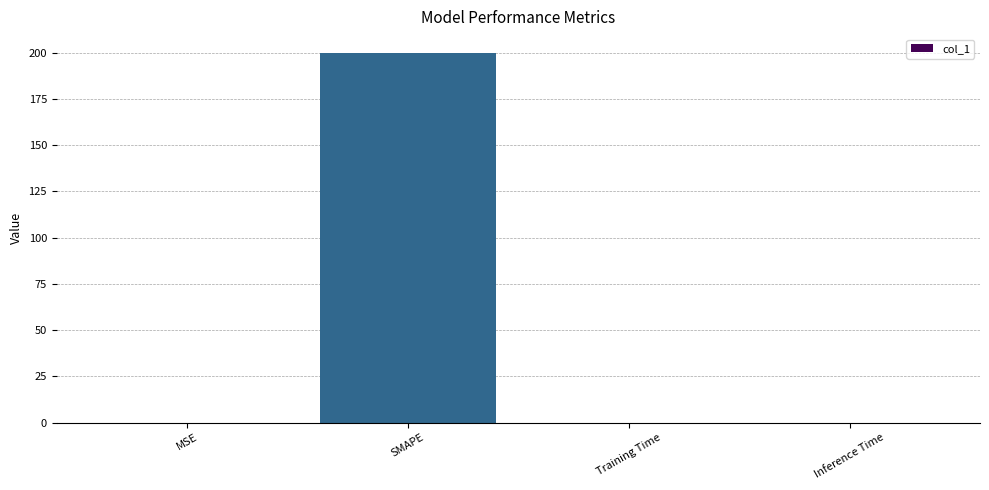

Are the bars horizontal?

No